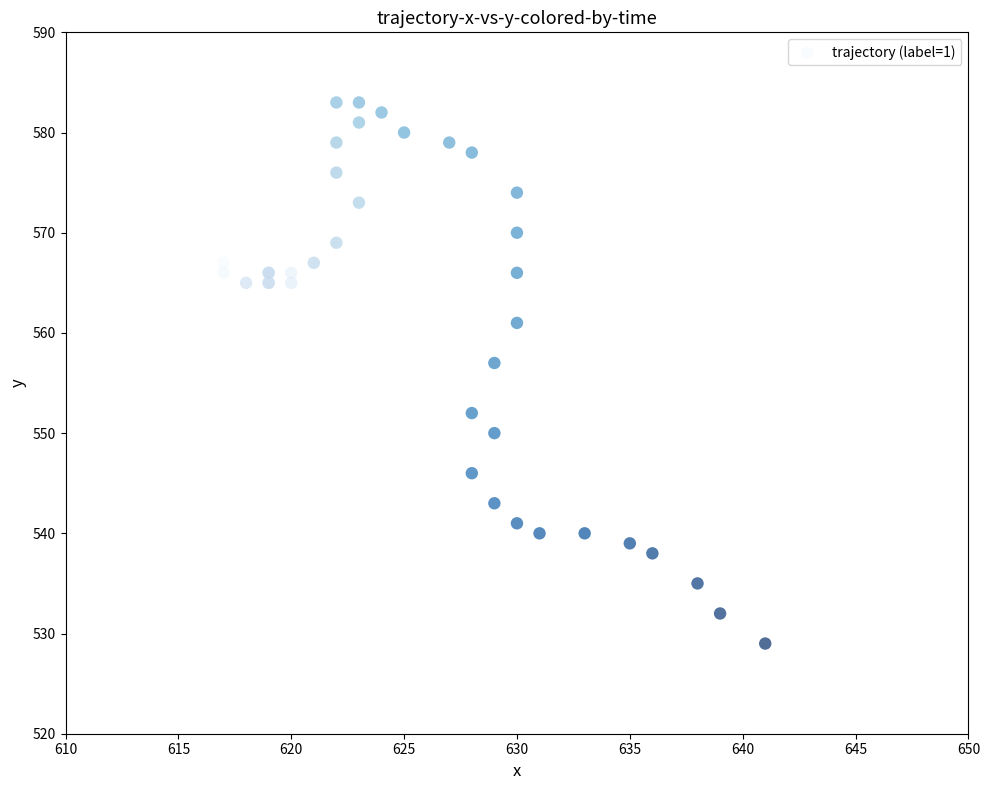

What Y value in the scatter plot is closest to 556?

557